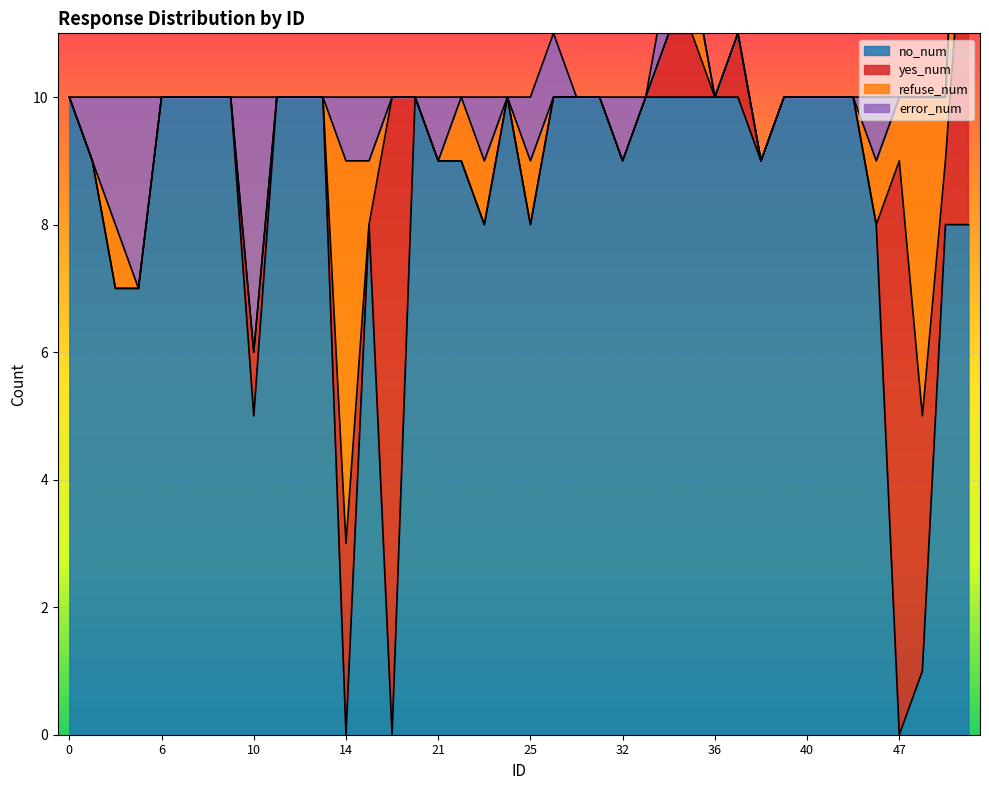

The error_num series shows 0 at 37. True or false?

True